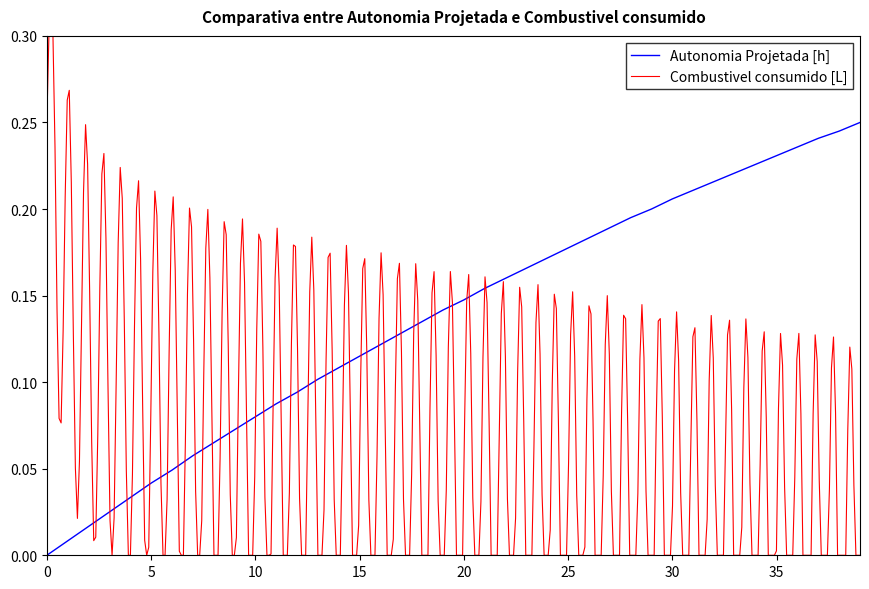

Between 32 and 0, which is larger?

32